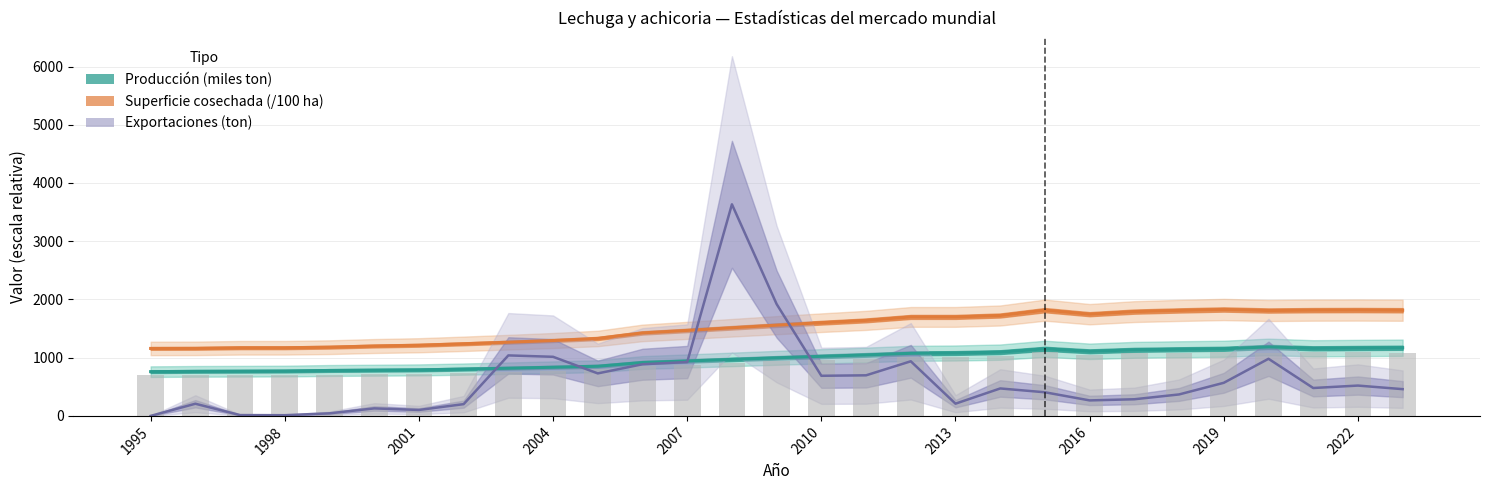

Reading left to right, list all the values displayed in this chart.

Superficie cosechada (Ha): 1995=1158.6	1996=1160.0	1997=1169.8	1998=1170.0	1999=1180.0	2000=1200.0	2001=1213.4	2002=1238.3	2003=1265.6	2004=1294.6	2005=1330.0	2006=1425.5	2007=1468.4	2008=1513.6	2009=1558.4	2010=1600.8	2011=1640.5	2012=1700.0	2013=1700.0	2014=1724.4	2015=1816.3	2016=1746.9	2017=1791.1	2018=1811.2	2019=1827.6	2020=1810.0	2021=1816.3	2022=1818.0	2023=1814.7
Producción (Toneladas): 1995=760.0	1996=765.0	1997=767.2	1998=770.0	1999=780.0	2000=785.0	2001=790.0	2002=803.8	2003=819.2	2004=835.7	2005=853.0	2006=917.0	2007=943.0	2008=970.3	2009=997.5	2010=1023.3	2011=1047.5	2012=1075.0	2013=1080.0	2014=1095.1	2015=1152.5	2016=1109.2	2017=1134.7	2018=1144.6	2019=1152.8	2020=1185.2	2021=1160.8	2022=1166.3	2023=1170.8
Rendimiento upper: 1995=695.2	1996=696.0	1997=701.9	1998=702.0	1999=708.0	2000=720.0	2001=728.0	2002=743.0	2003=759.4	2004=776.8	2005=798.0	2006=855.3	2007=881.0	2008=908.2	2009=935.0	2010=960.5	2011=984.3	2012=1020.0	2013=1020.0	2014=1034.6	2015=1089.8	2016=1048.1	2017=1074.7	2018=1086.7	2019=1096.6	2020=1086.0	2021=1089.8	2022=1090.8	2023=1088.8
Exportaciones: 1995=0.0	1996=209.0	1997=14.0	1998=12.0	1999=44.2	2000=129.0	2001=102.0	2002=202.0	2003=1039.0	2004=1015.0	2005=730.0	2006=887.0	2007=925.0	2008=3634.0	2009=1920.0	2010=689.0	2011=697.0	2012=938.0	2013=210.0	2014=471.5	2015=405.9	2016=266.1	2017=286.0	2018=368.6	2019=568.5	2020=981.0	2021=479.2	2022=520.9	2023=459.5